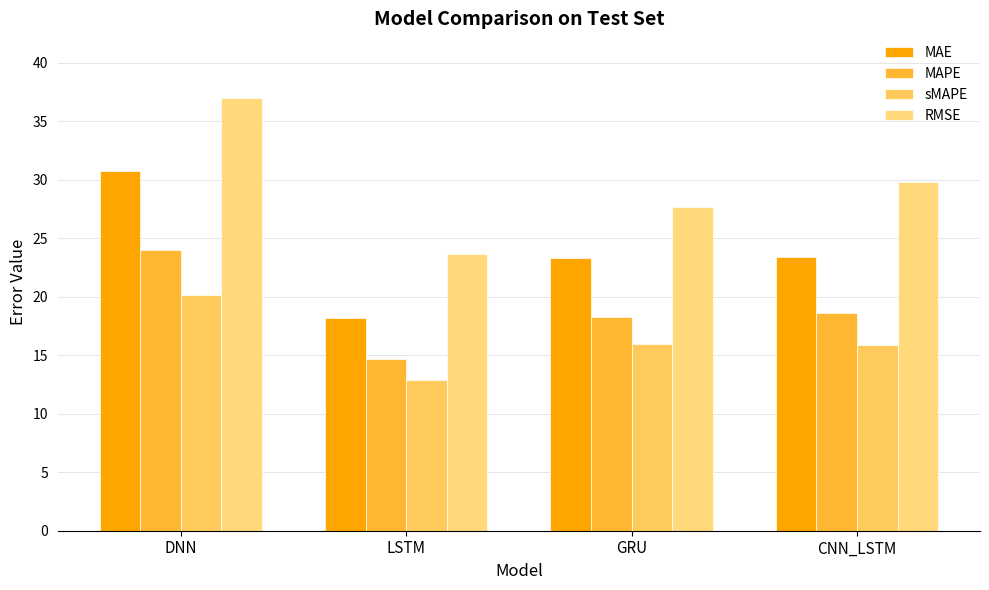

Which label corresponds to the smallest value in the chart?

LSTM